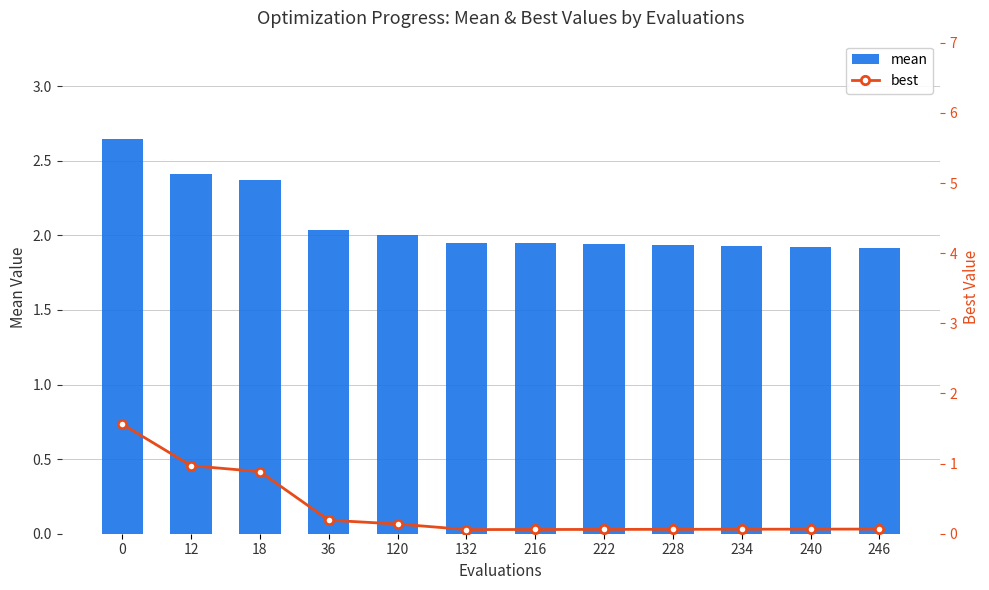

What is the sum of all mean values?

25.0